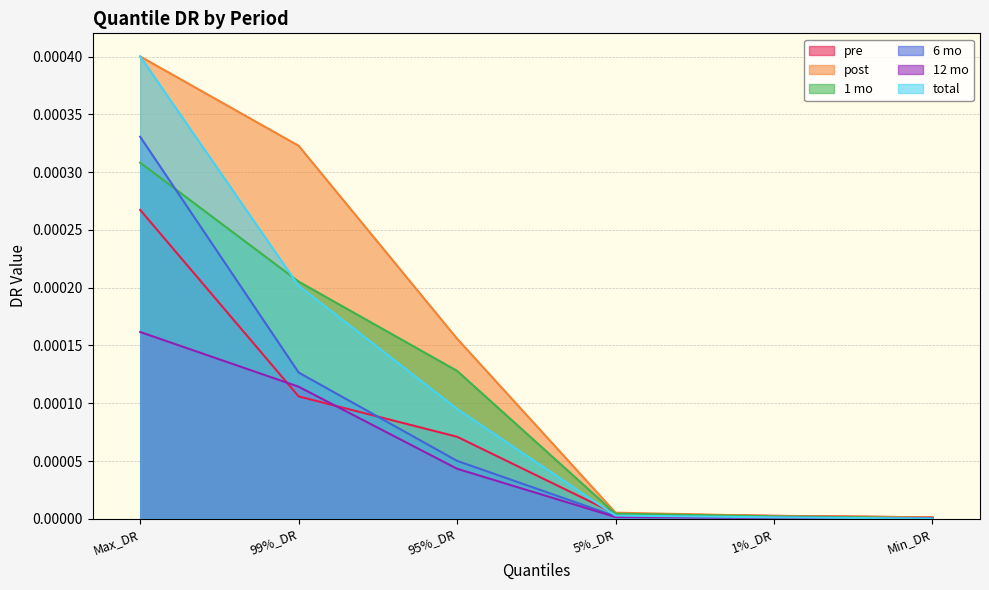

List the labels in order of total value, smallest first.

Min_DR, 1%_DR, 5%_DR, 95%_DR, 99%_DR, Max_DR